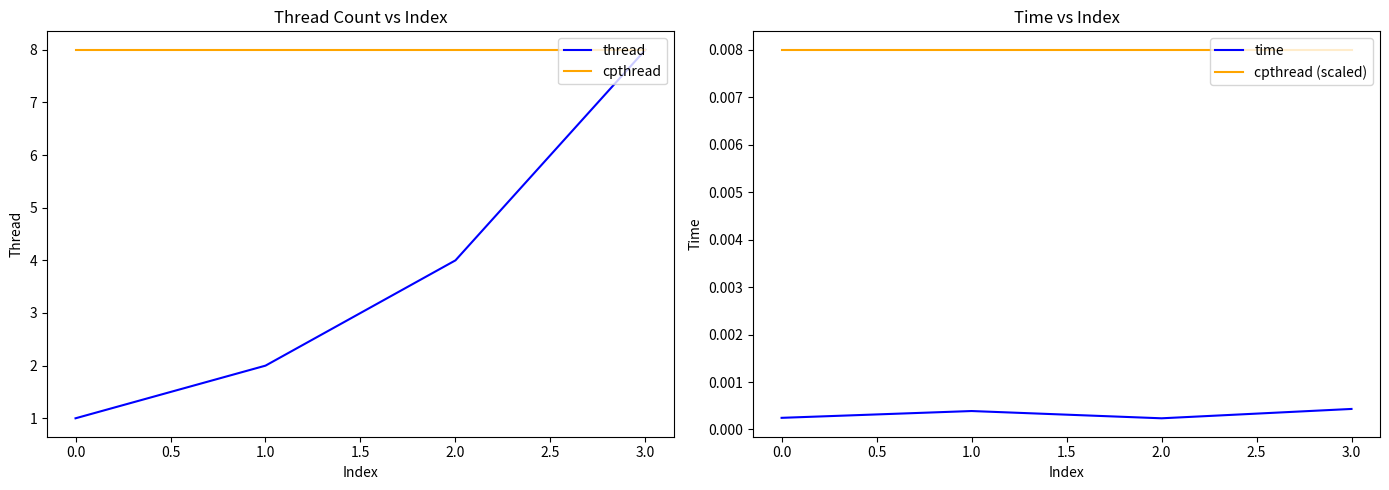

What is the maximum value shown in the chart?

8.0